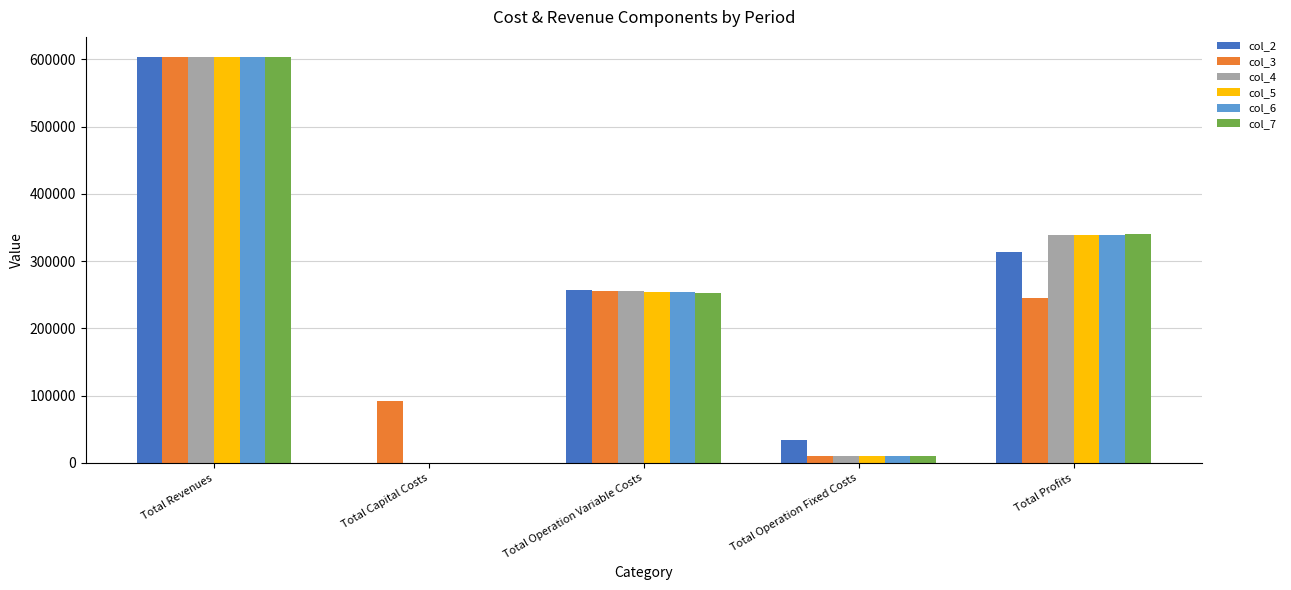

At which label does col_5 reach its peak?

Total Revenues